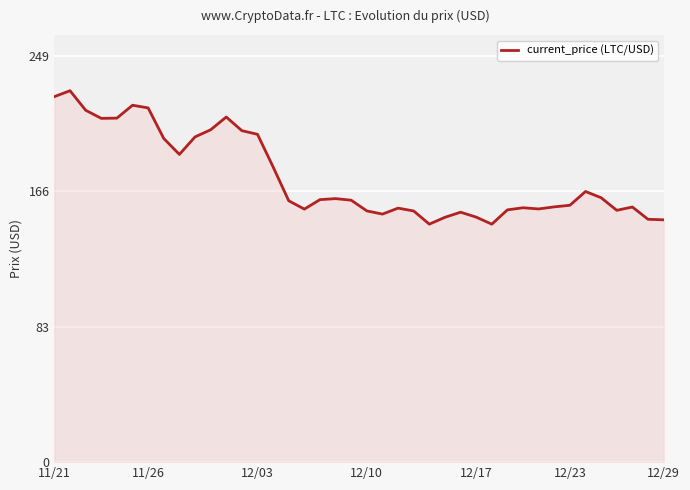

What is the maximum value shown in the chart?

227.7